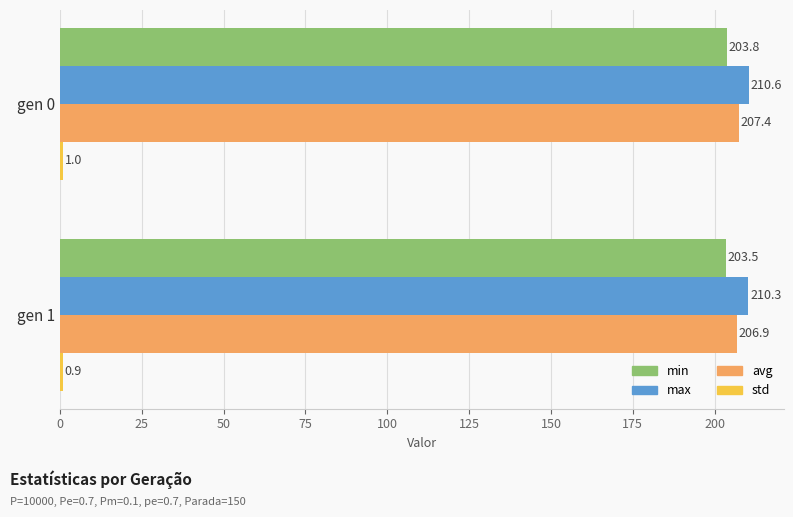

What is the highest value of the max series?

210.6